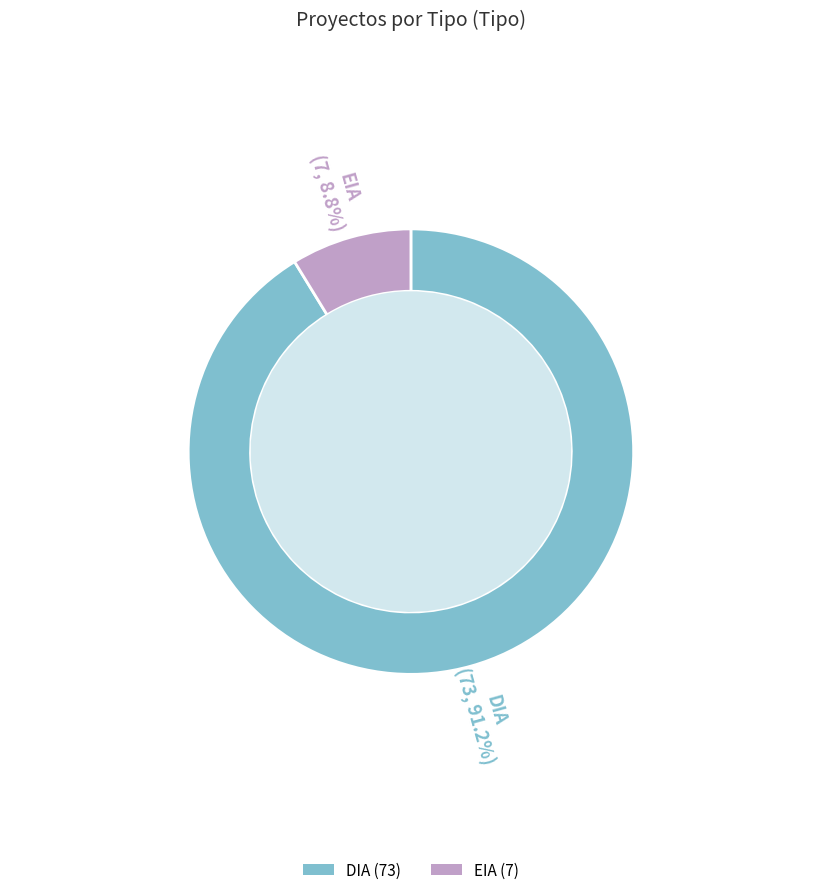

To the nearest percent, what is the average slice percentage?

50%